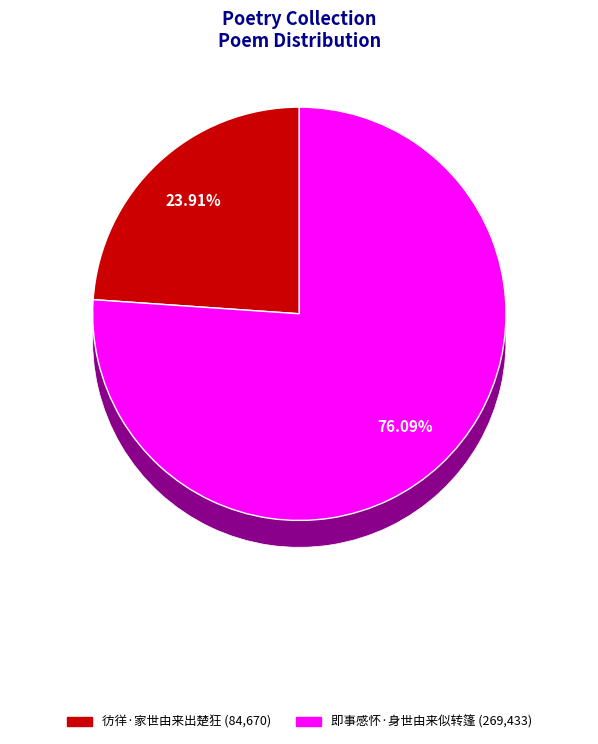

How many segments does this pie chart have?

2